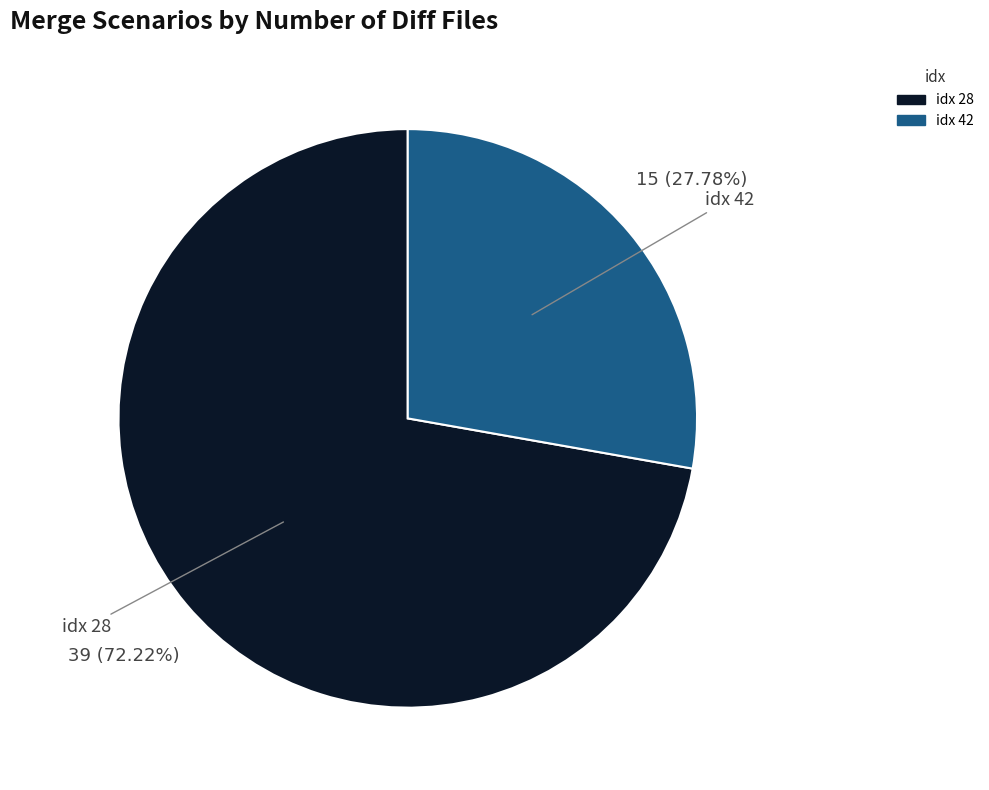

Count the number of slices in the pie.

2